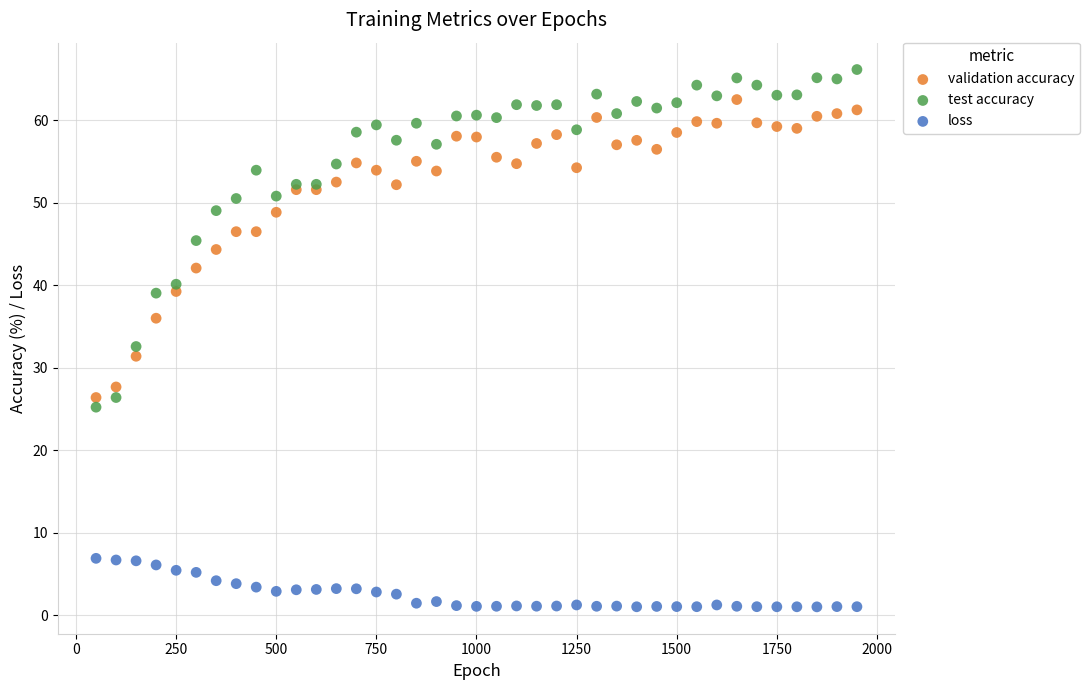

Which series contains the lowest Y value?

loss